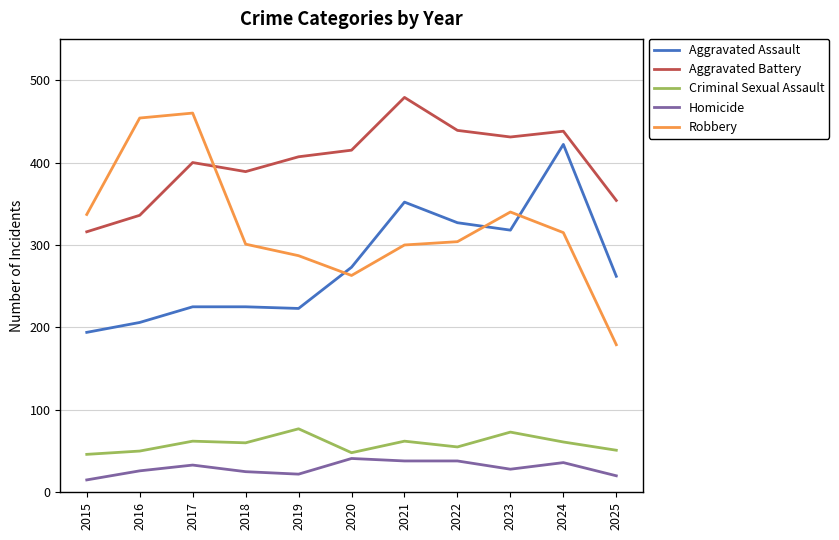

Is it true that Homicide equals 28 at 2023?

True